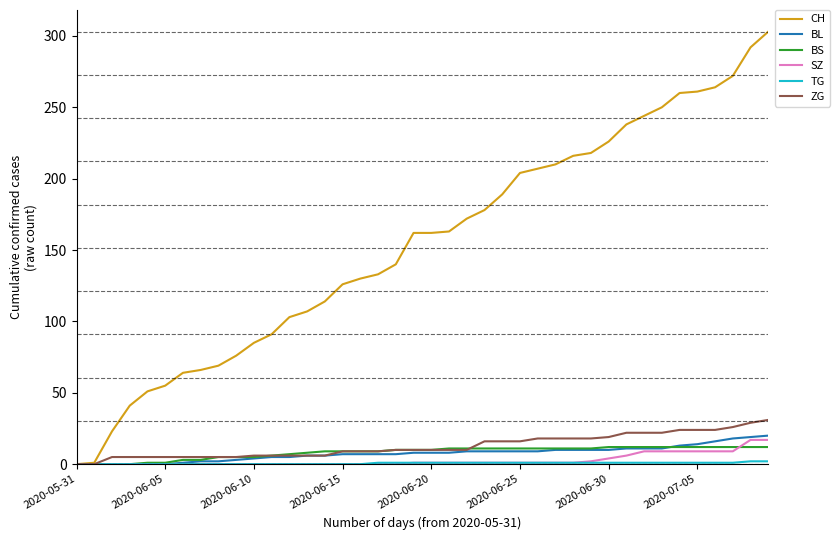

Which series has the largest total across all categories?

CH